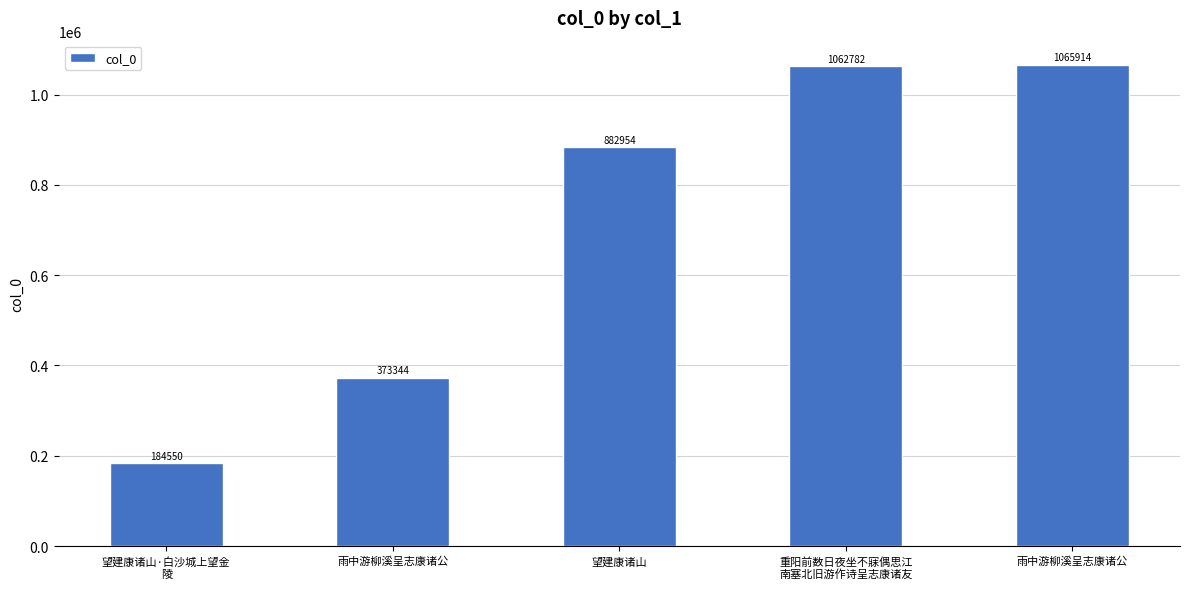

Reading left to right, what are all the values shown in this chart?

望建康诸山·白沙城上望金
陵=184550	雨中游柳溪呈志康诸公=373344	望建康诸山=882954	重阳前数日夜坐不寐偶思江
南塞北旧游作诗呈志康诸友=1062782	雨中游柳溪呈志康诸公=1065914